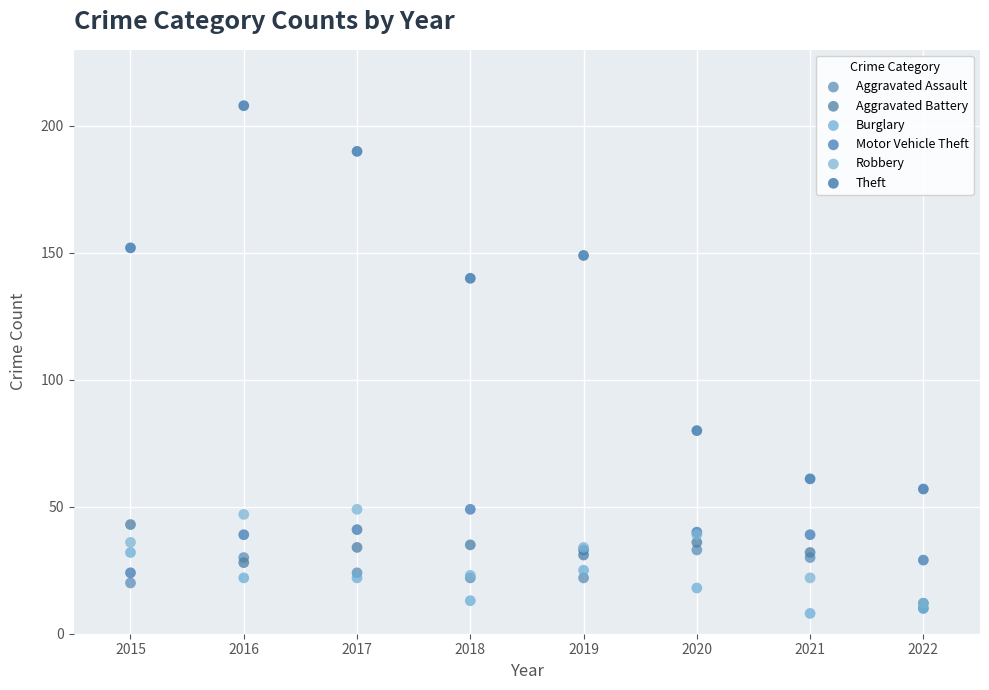

In the Theft series, what Y value is closest to 132?

140